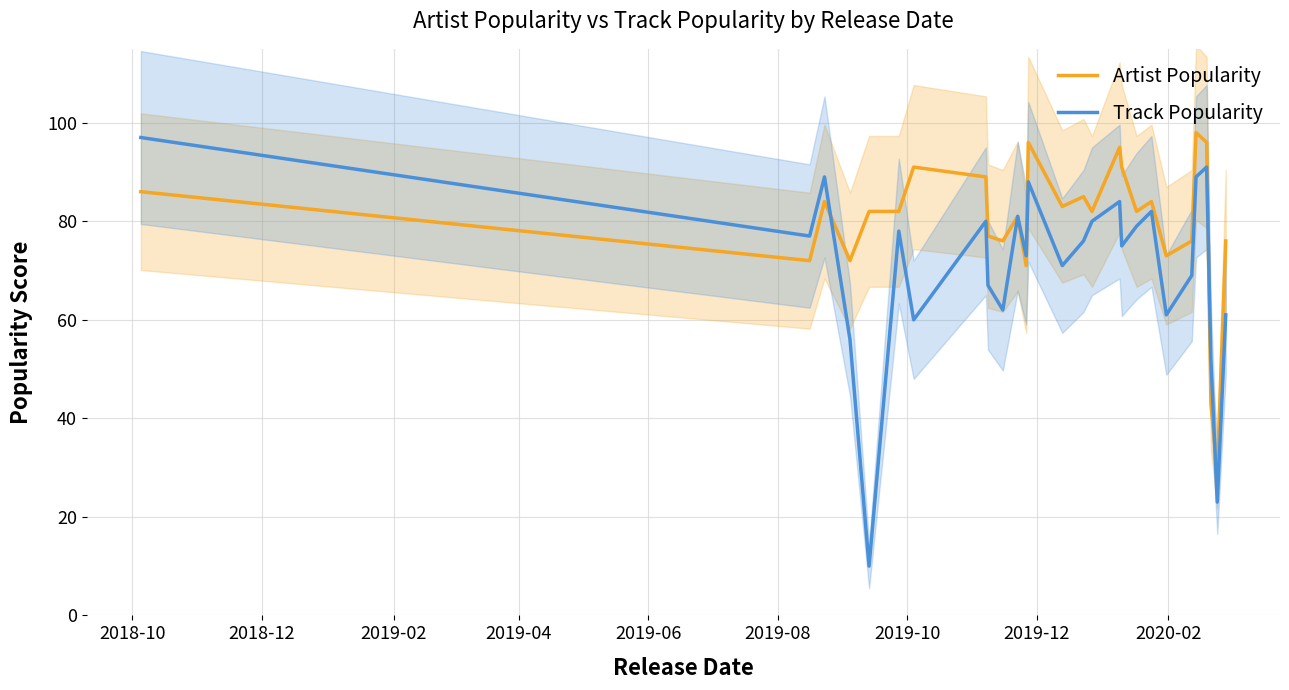

What is the maximum value for Track Popularity?

97